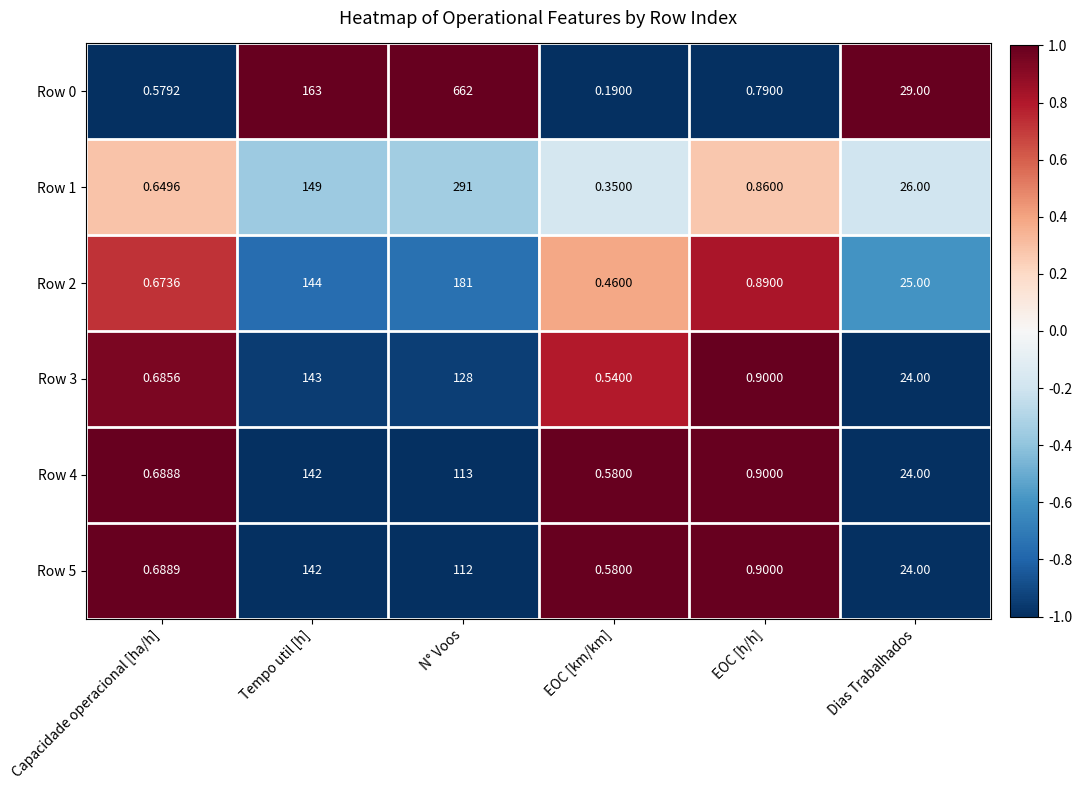

What is the total value across all series at Capacidade operacional [ha/h]?

4.0